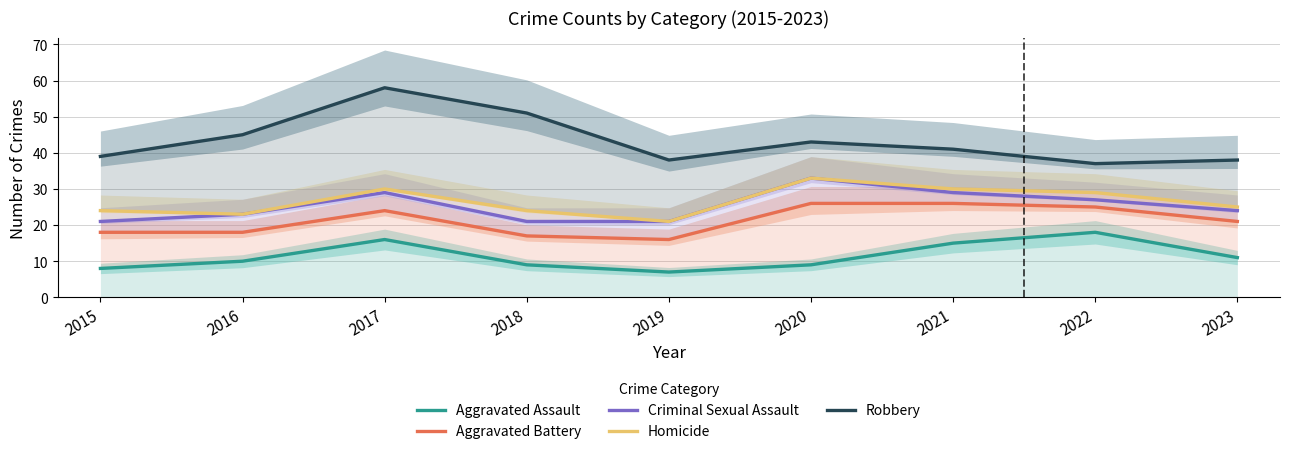

How many categories are shown in the chart?

9